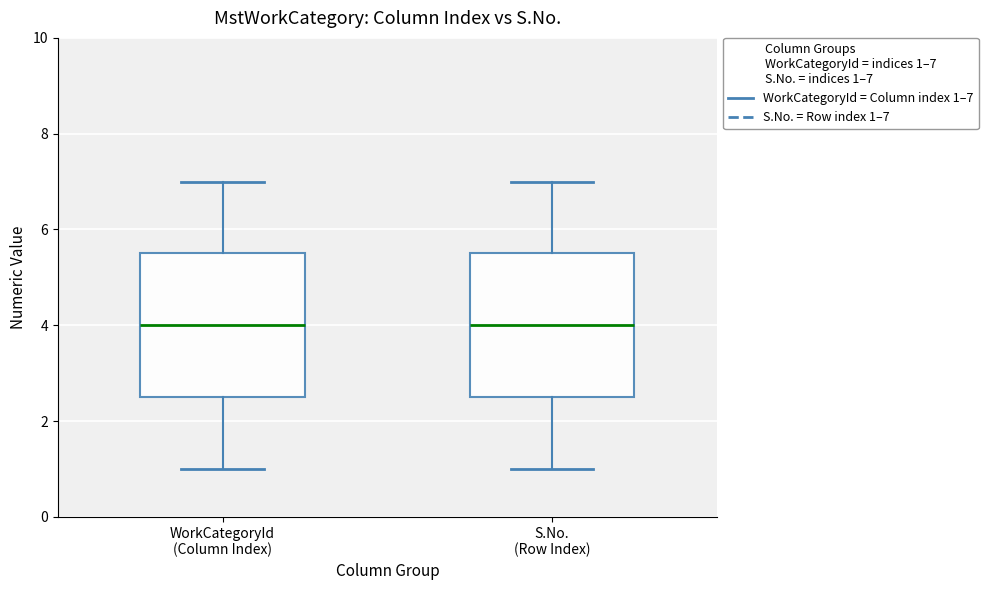

Reading left to right, read every box against the y-axis: the position of its median line, the range the box covers, and the ends of its whiskers. The values are not printed on the chart, so give them approximately, as read against the axis.

WorkCategoryId (Column Index): median 4.0, box 2.6 to 5.6, whiskers 1.0 to 7.0
S.No. (Row Index): median 4.0, box 2.6 to 5.6, whiskers 1.0 to 7.0